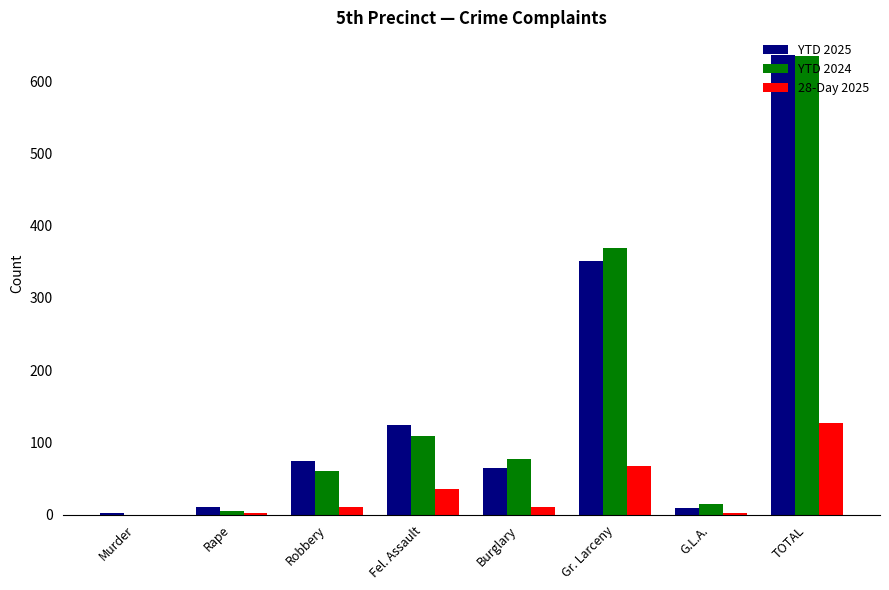

Is it true that 28-Day 2025 equals 67 at Murder?

False